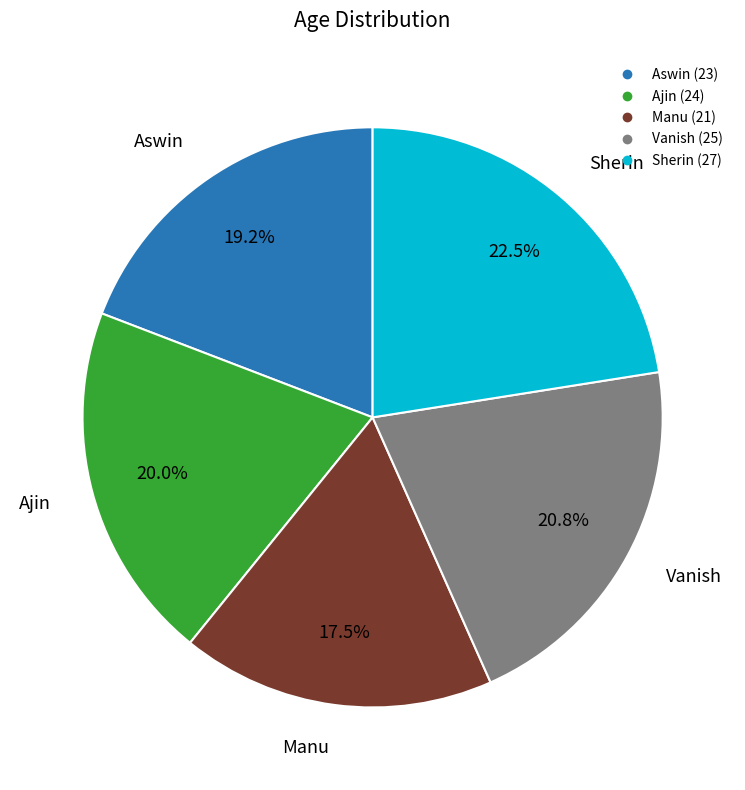

Which category has the biggest portion of the pie?

Sherin